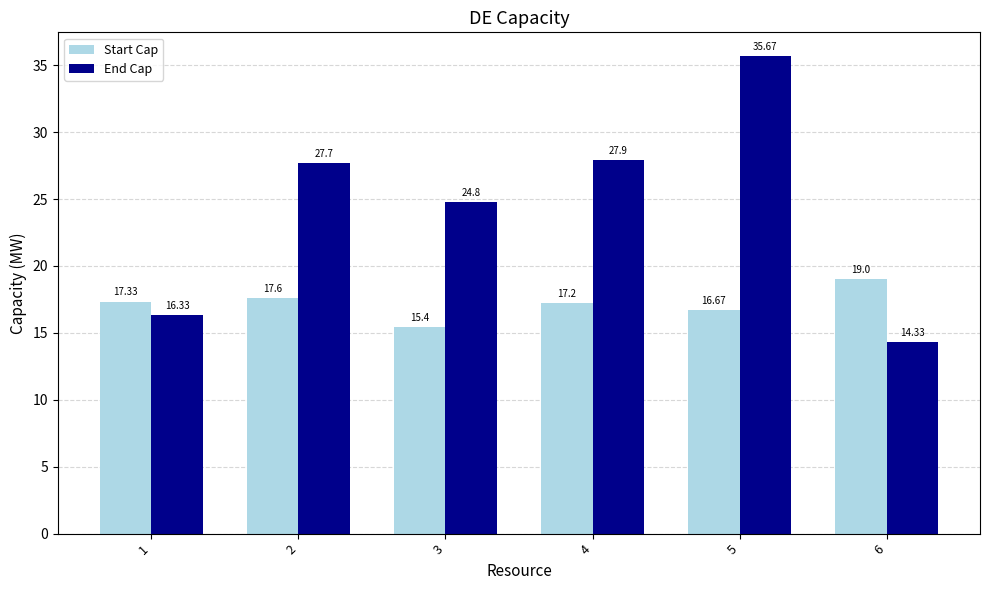

Rank the series at 3 from lowest to highest value.

Start Cap, End Cap